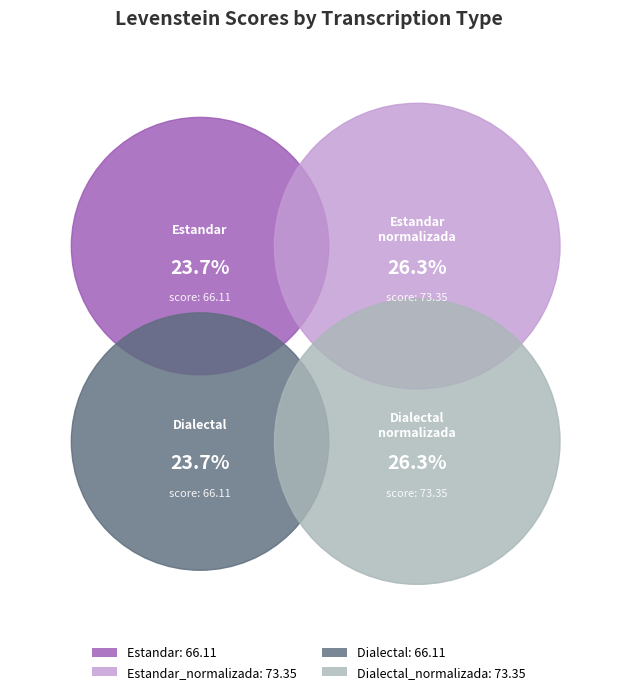

To the nearest percent, what percentage of the pie is Dialectal_normalizada?

26%